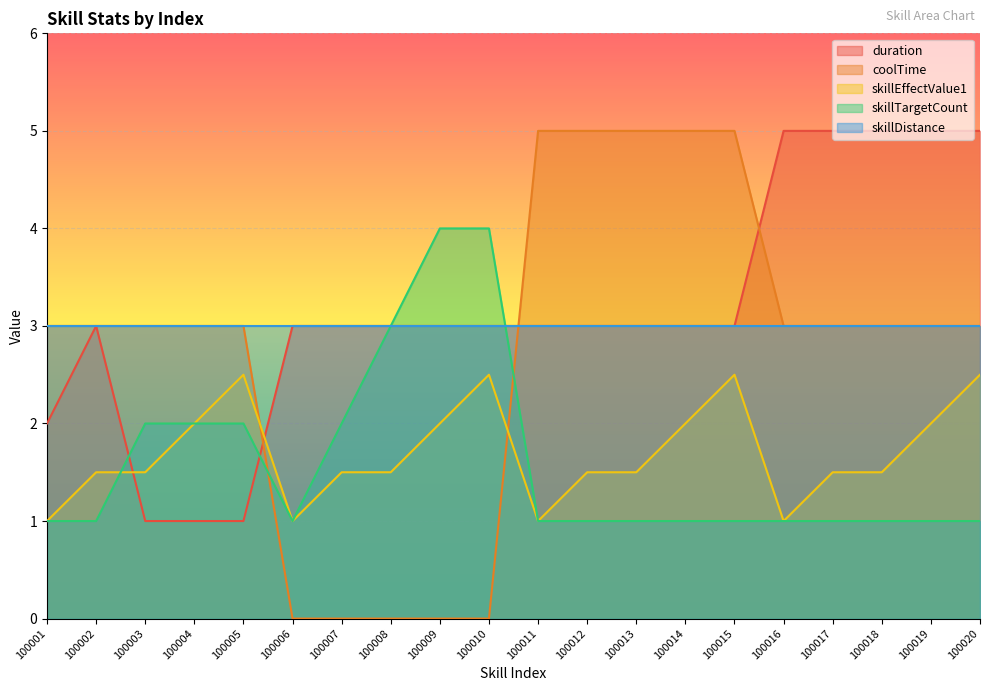

What is the value of the duration point at the 15th from the left?

3.0